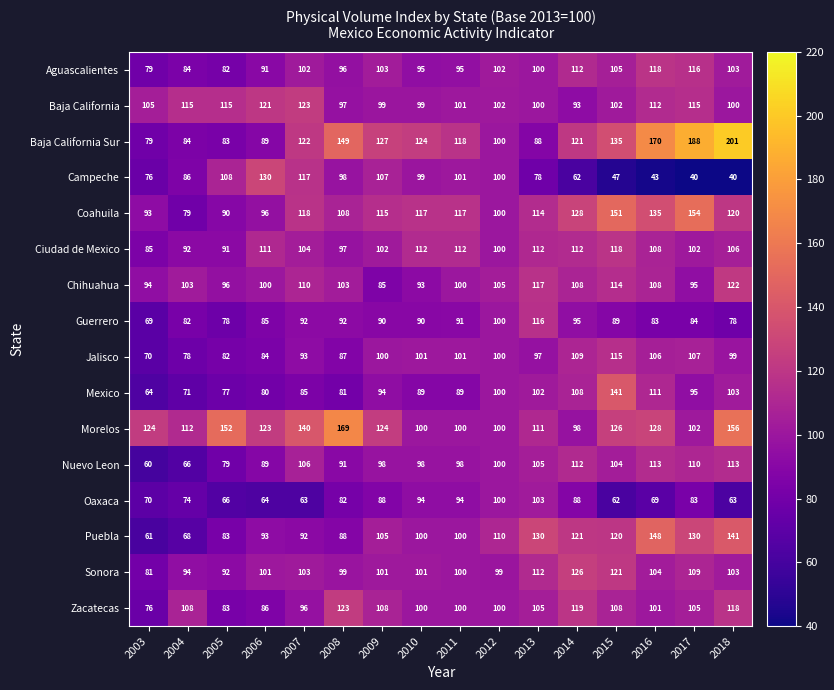

What is the total value across all series at 2006?

1543